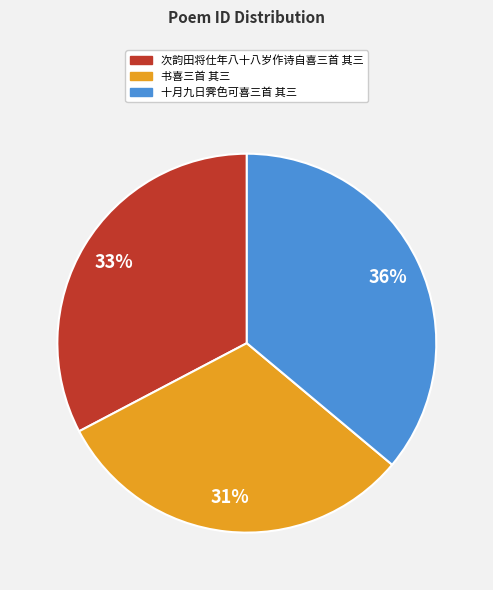

To the nearest percent, what is the difference between the 十月九日霁色可喜三首 其三 and 次韵田将仕年八十八岁作诗自喜三首 其三 slice percentages?

3%